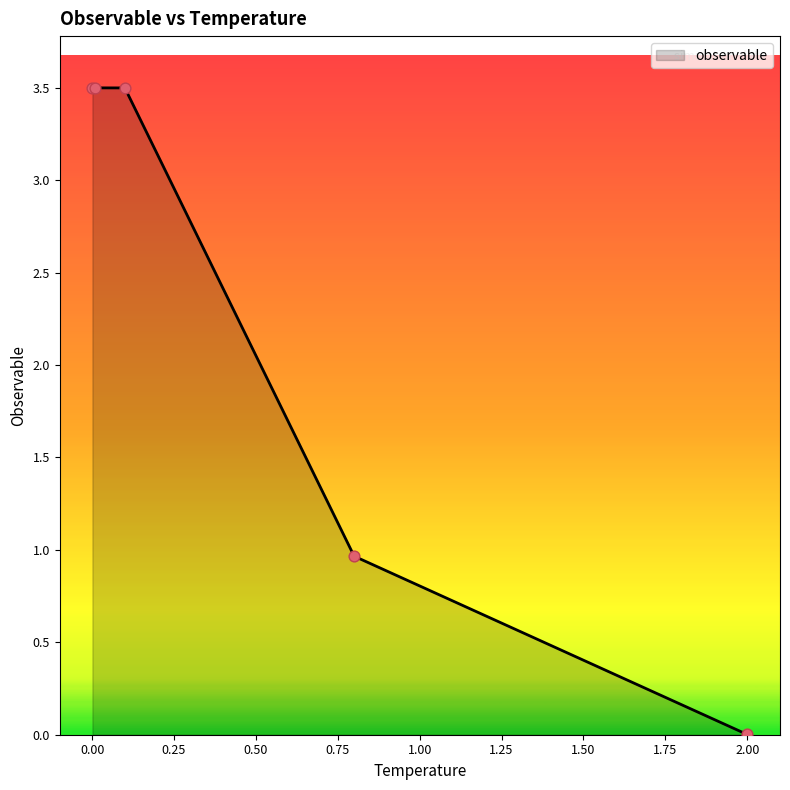

What is the difference between the maximum and second lowest values?

2.5